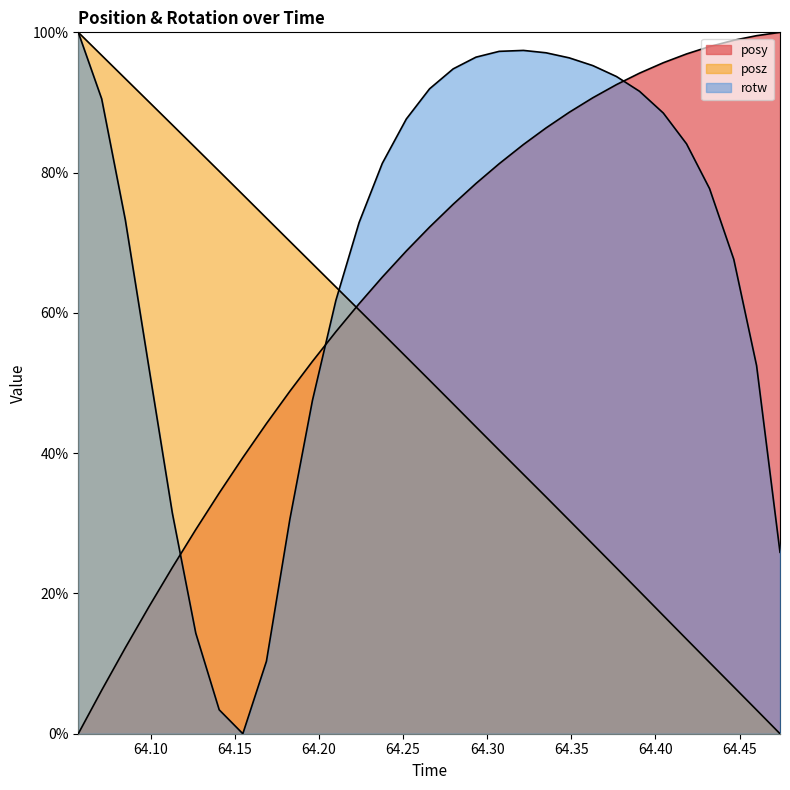

What position from the left is 64.22388?

13